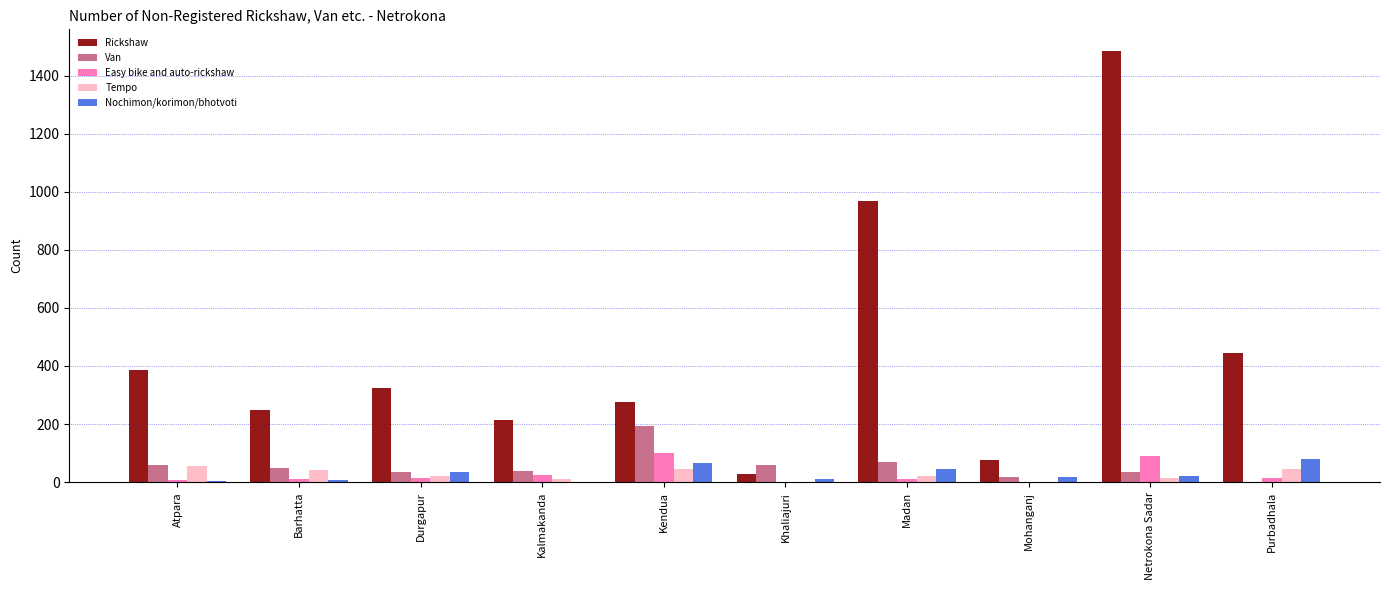

Where does the Nochimon/korimon/bhotvoti series first go above 22?

Durgapur